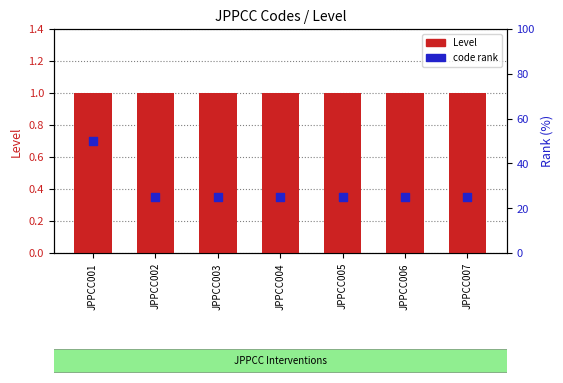

Which series reaches the minimum Y coordinate?

Level